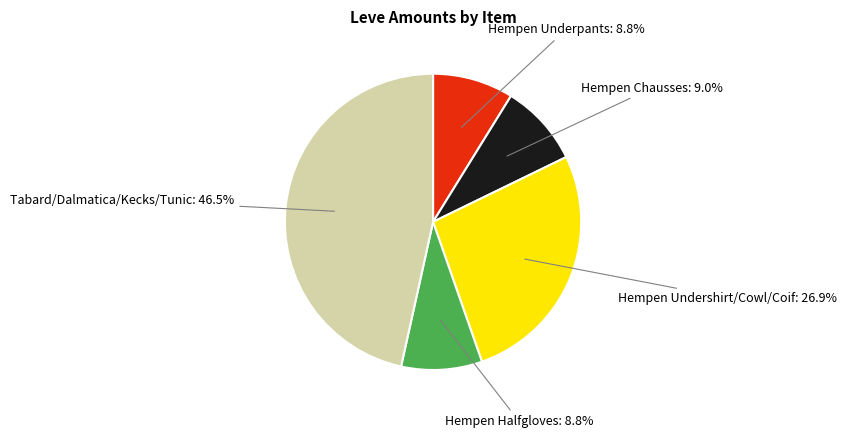

Is there a majority slice in this chart?

No